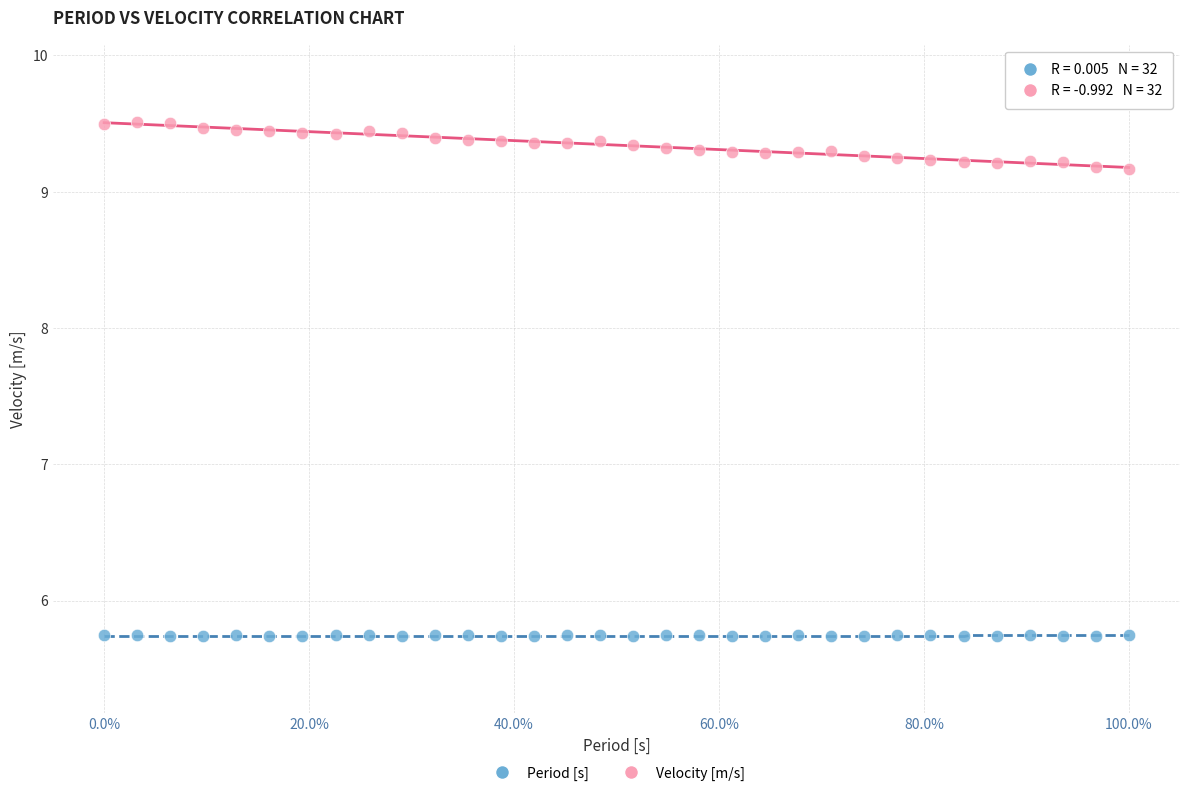

Which series reaches the maximum Y coordinate?

Velocity [m/s]